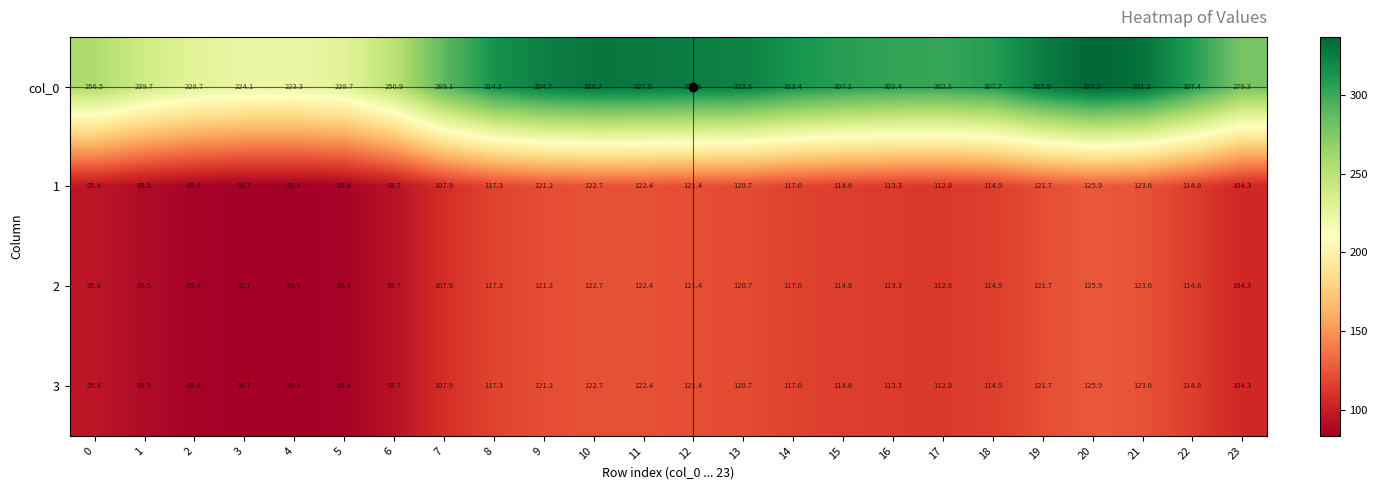

What is the lowest value of the 2 series?

83.4